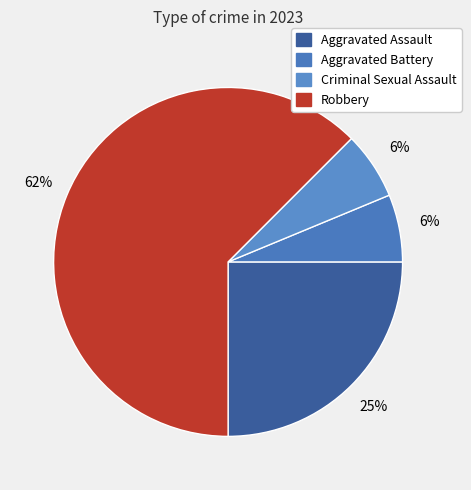

To the nearest percent, what is the average slice percentage?

25%